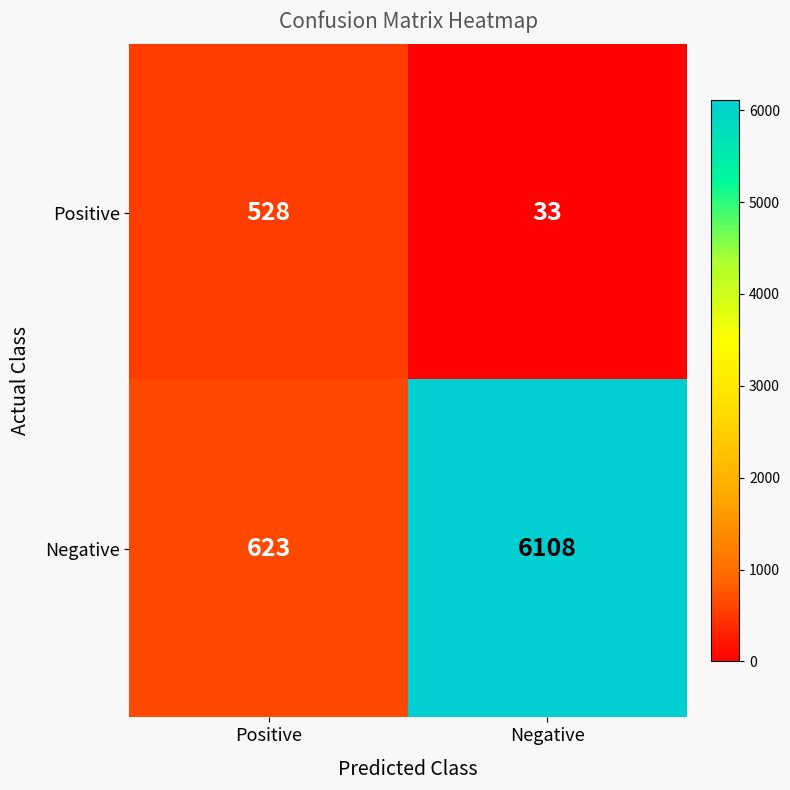

Which label corresponds to the largest value in the chart?

Negative